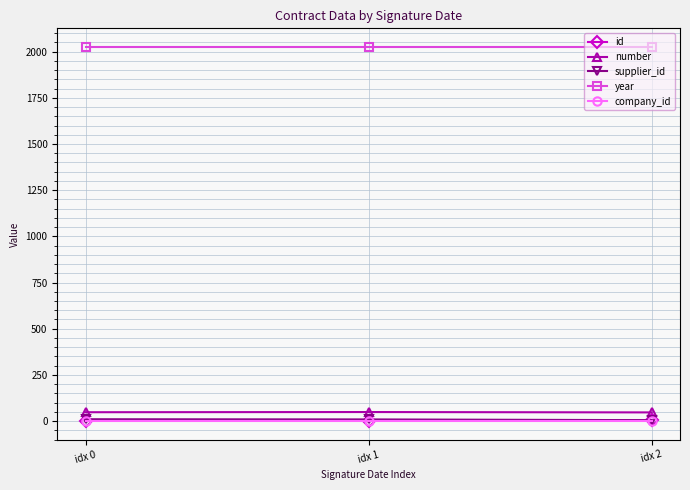

Which series has the largest total across all categories?

year